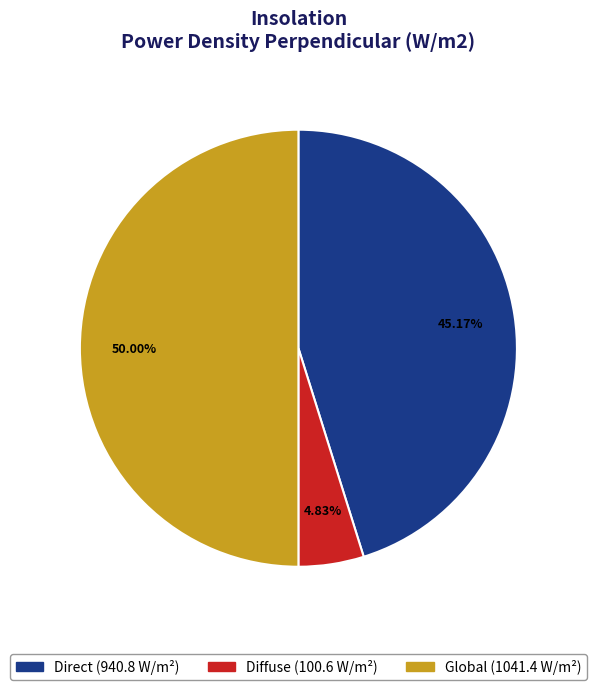

Count the number of slices in the pie.

3